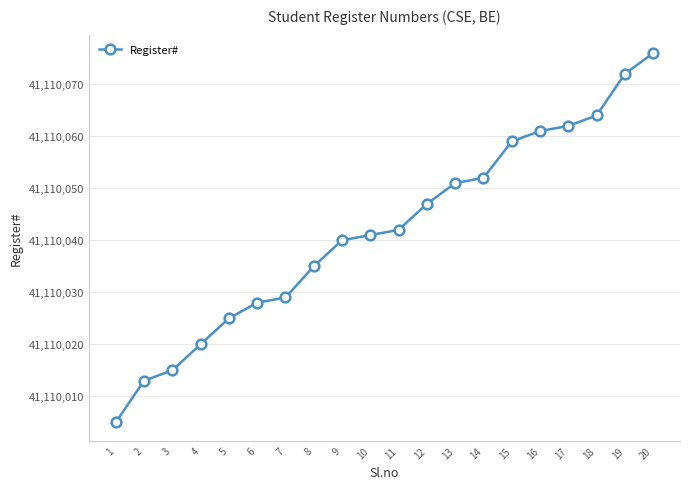

What is the value of the 3rd point from the left?

41110015